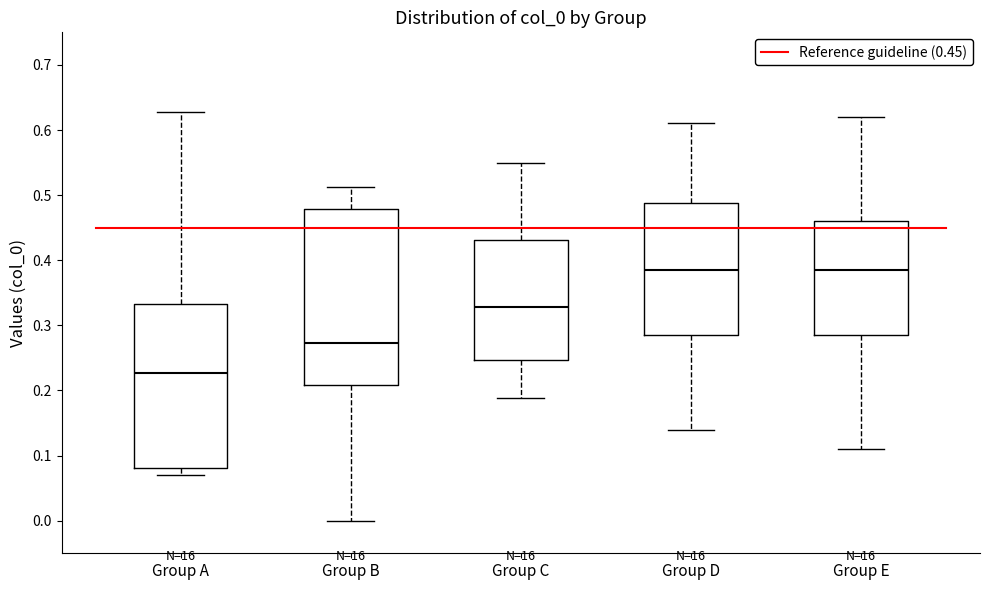

Comparing the boxes themselves (not the whiskers), which one is the tallest?

Group B